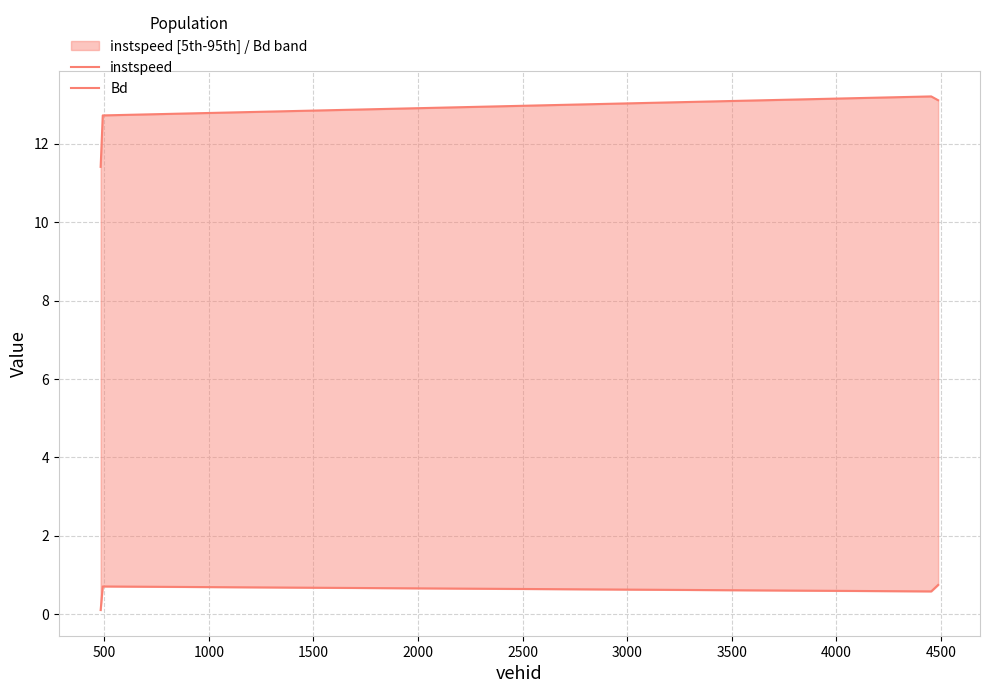

In instspeed, how many points are higher than both neighbors (excluding endpoints)?

1